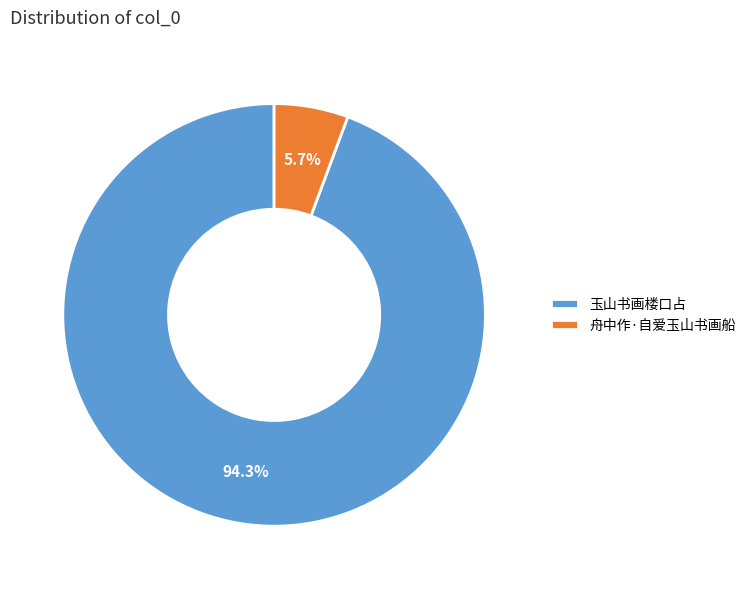

Do 玉山书画楼口占 and 舟中作·自爱玉山书画船 together represent more than half of the pie?

Yes